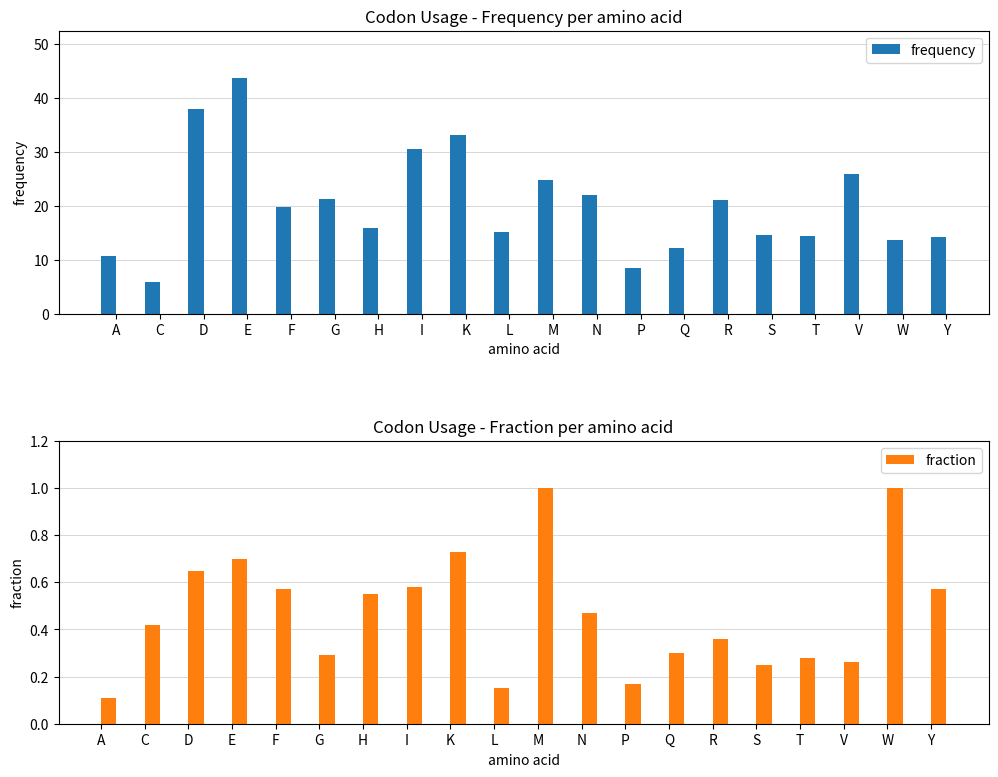

At which label is frequency closest to 24?

M